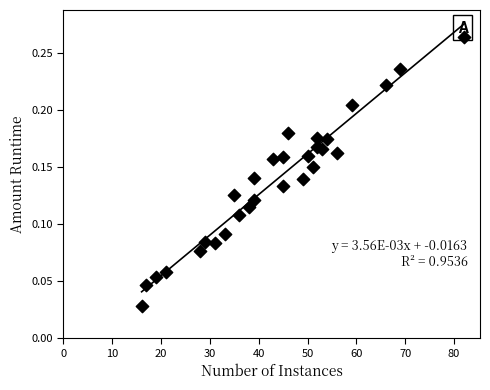

What is the range of X values (max minus min)?

66.0